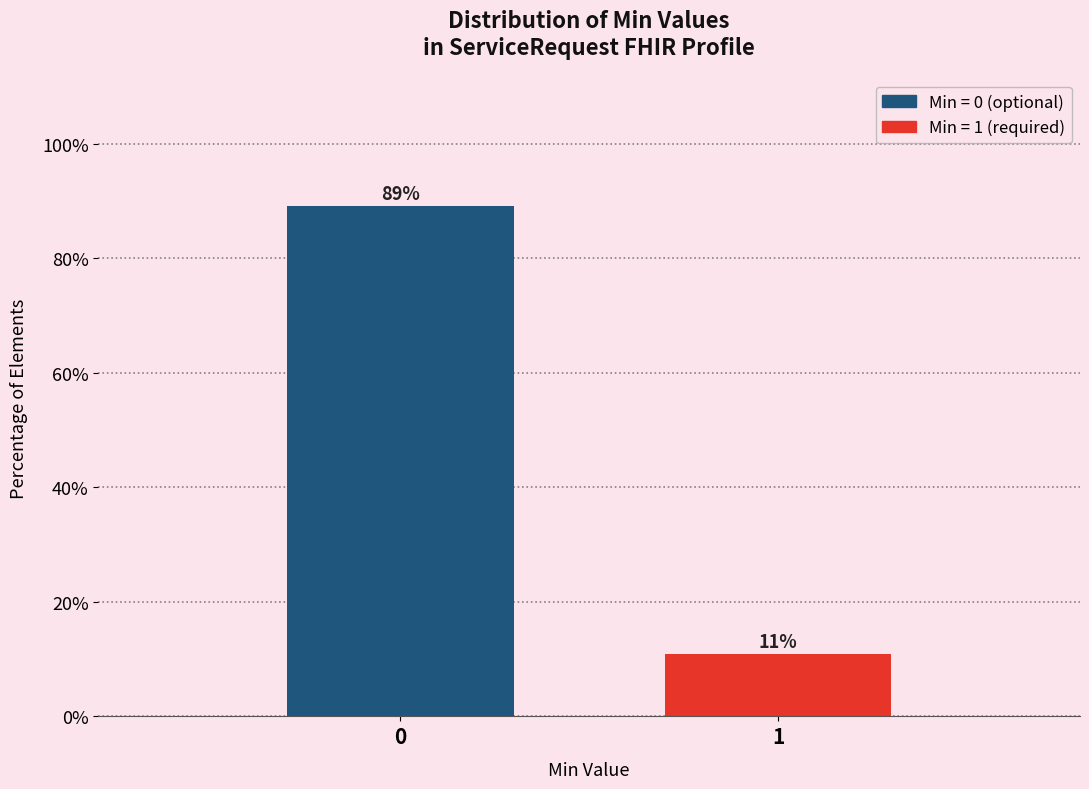

What is the value of the 1st bar from the left?

89.1